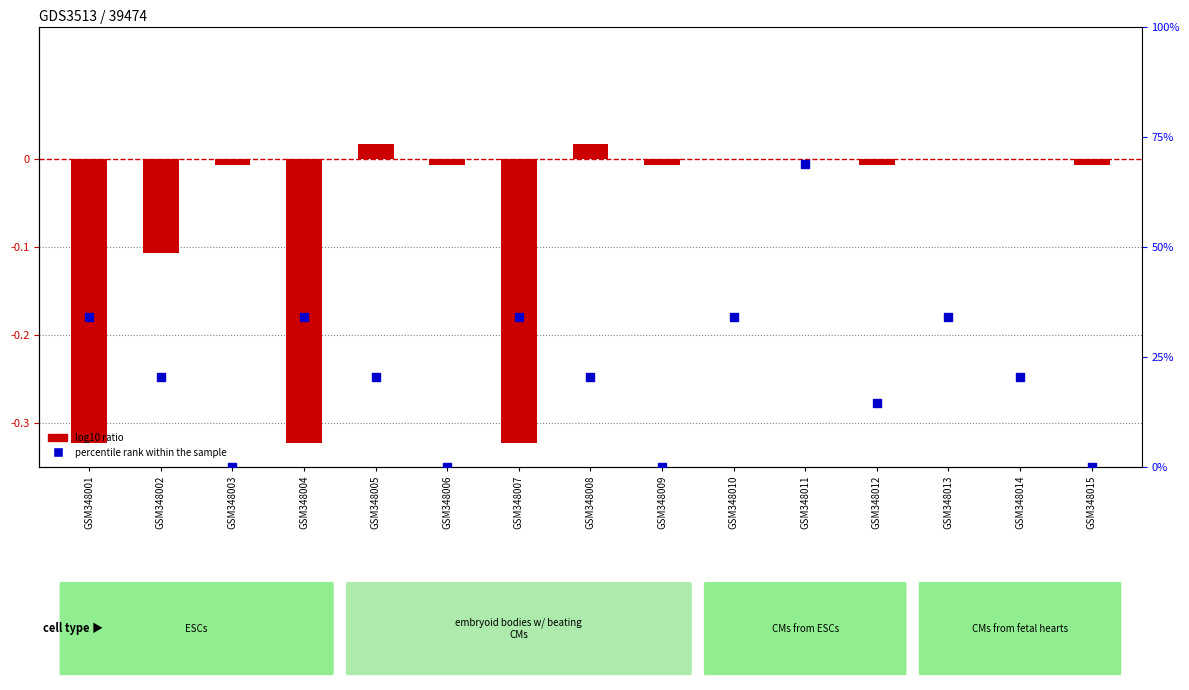

Which series reaches the minimum Y coordinate?

log10 ratio